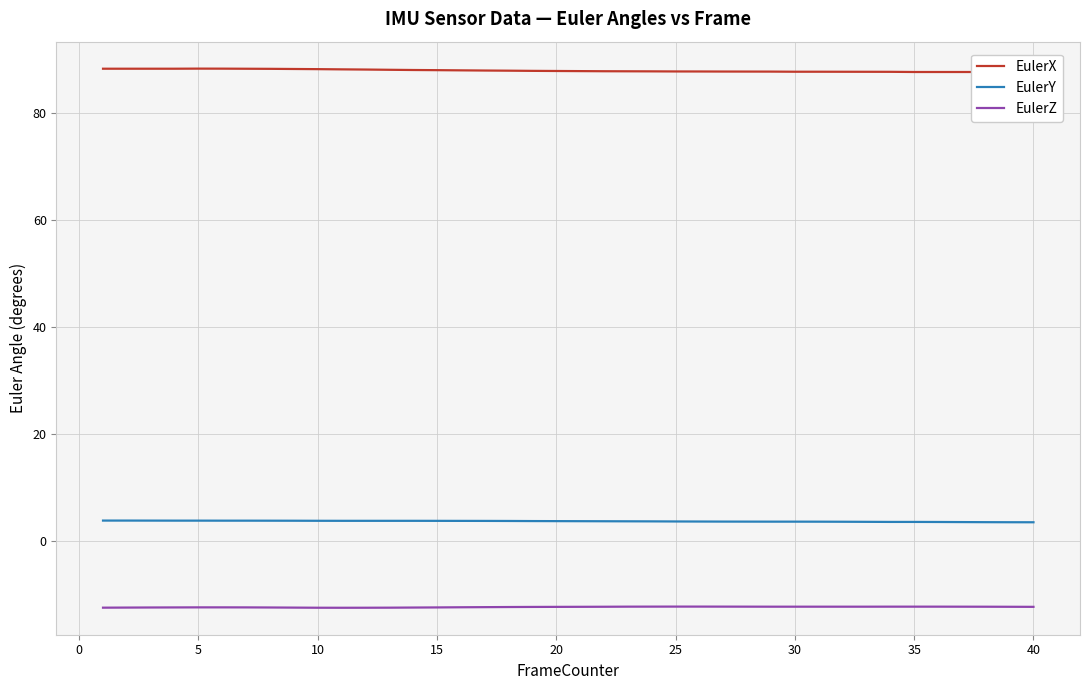

The value of EulerZ at 40 is -17.8. True or false?

False